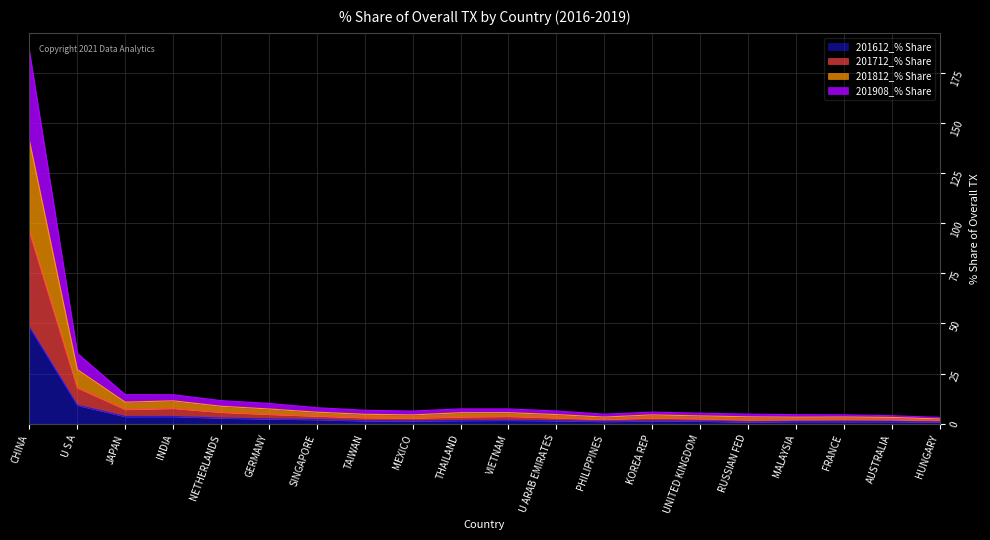

True or false: 201712_% Share and 201612_% Share intersect in this chart.

False